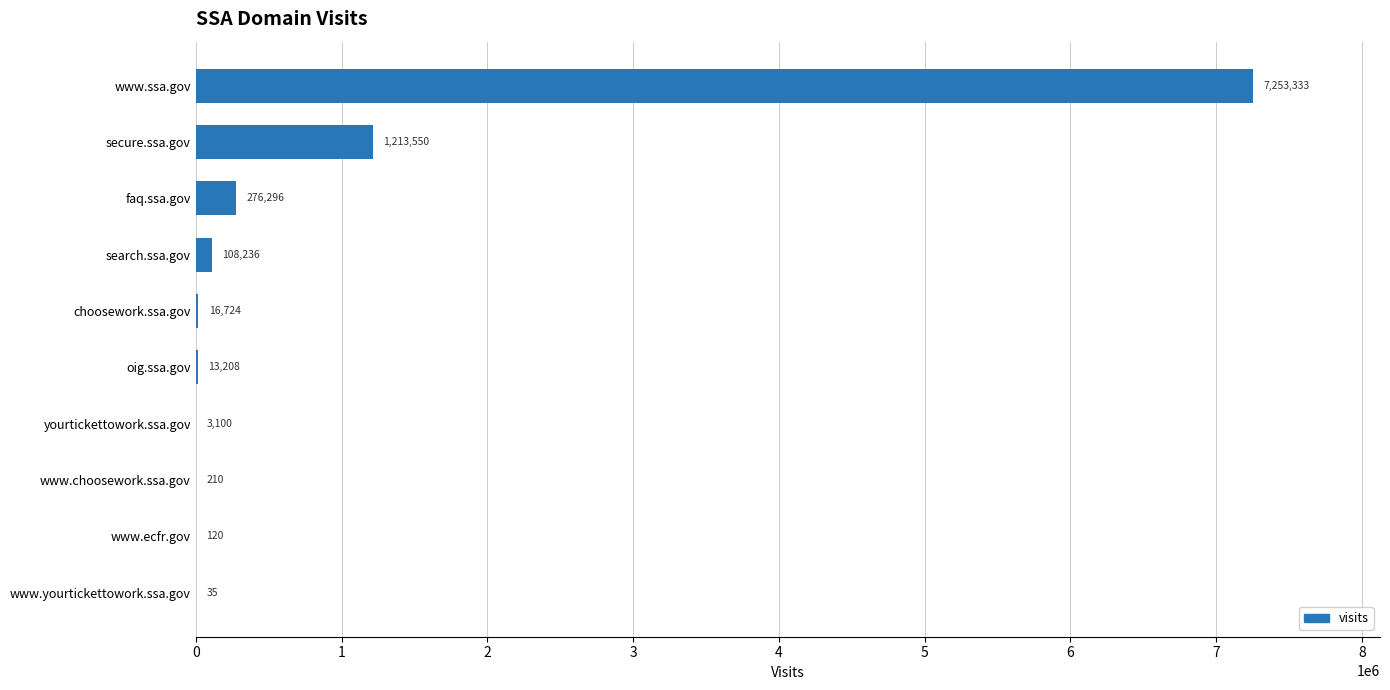

What is the maximum value shown in the chart?

7253333